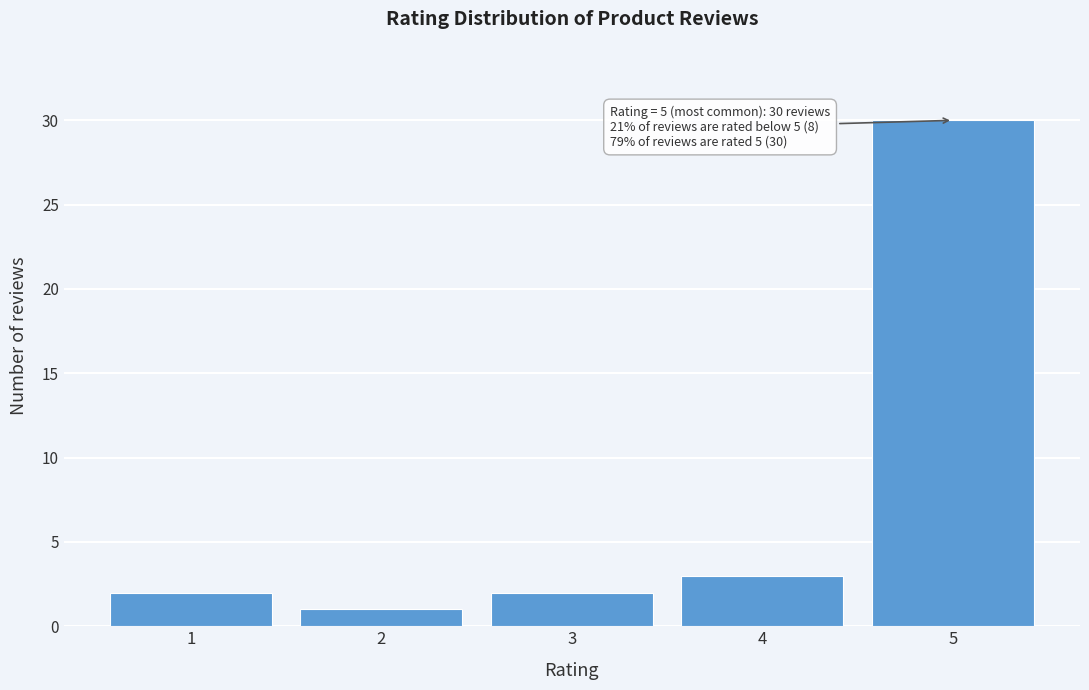

Over which range of the x-axis is the bar tallest?

4.5 to 5.5